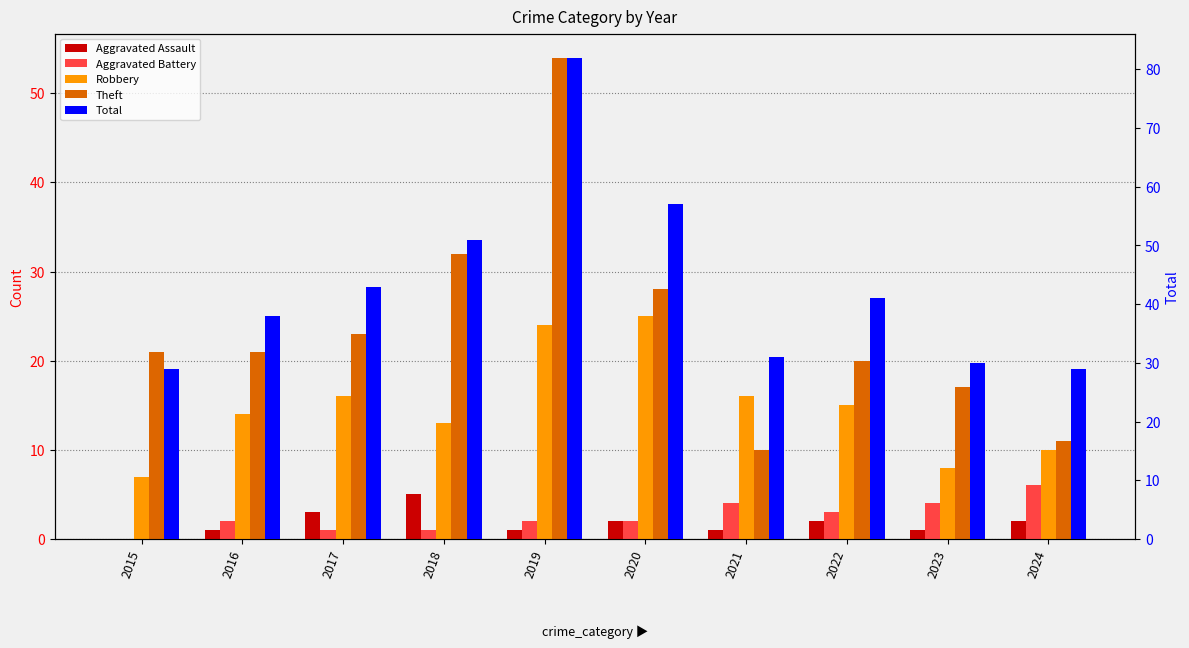

List the series in order of their peak value, lowest first.

Aggravated Assault, Aggravated Battery, Robbery, Theft, Total